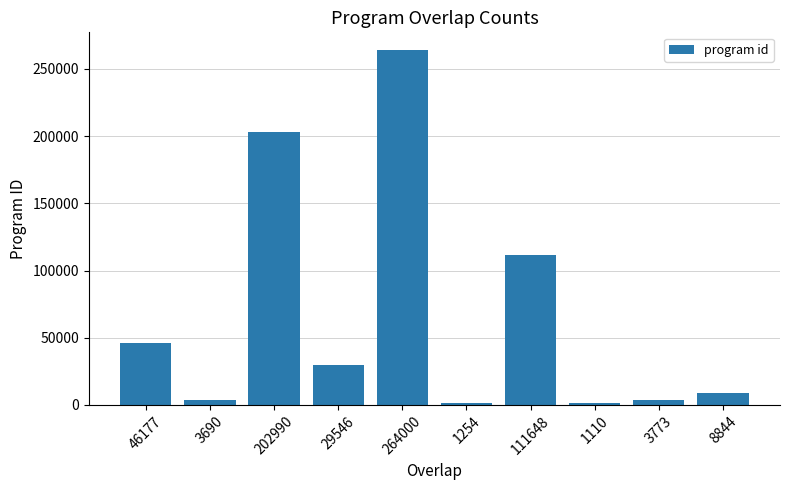

Where is the data nearest to the value 132555?

111648